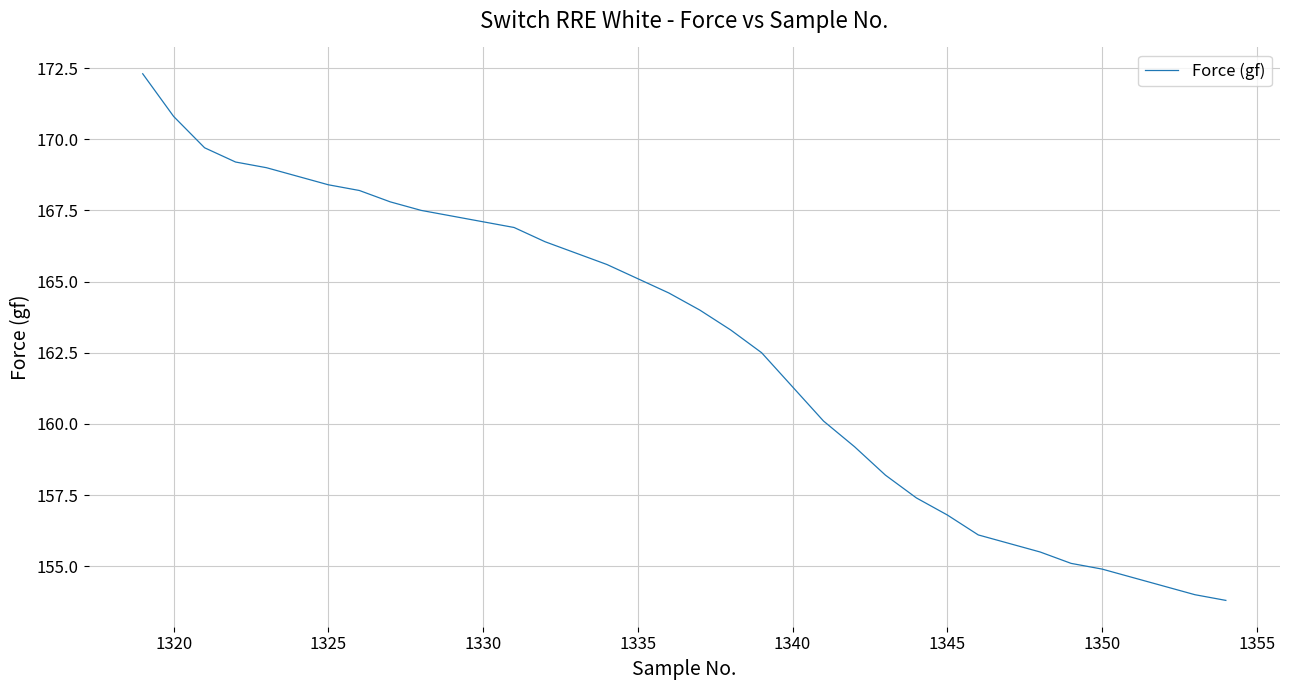

True or false: the data has more than 1 interior local peaks.

False